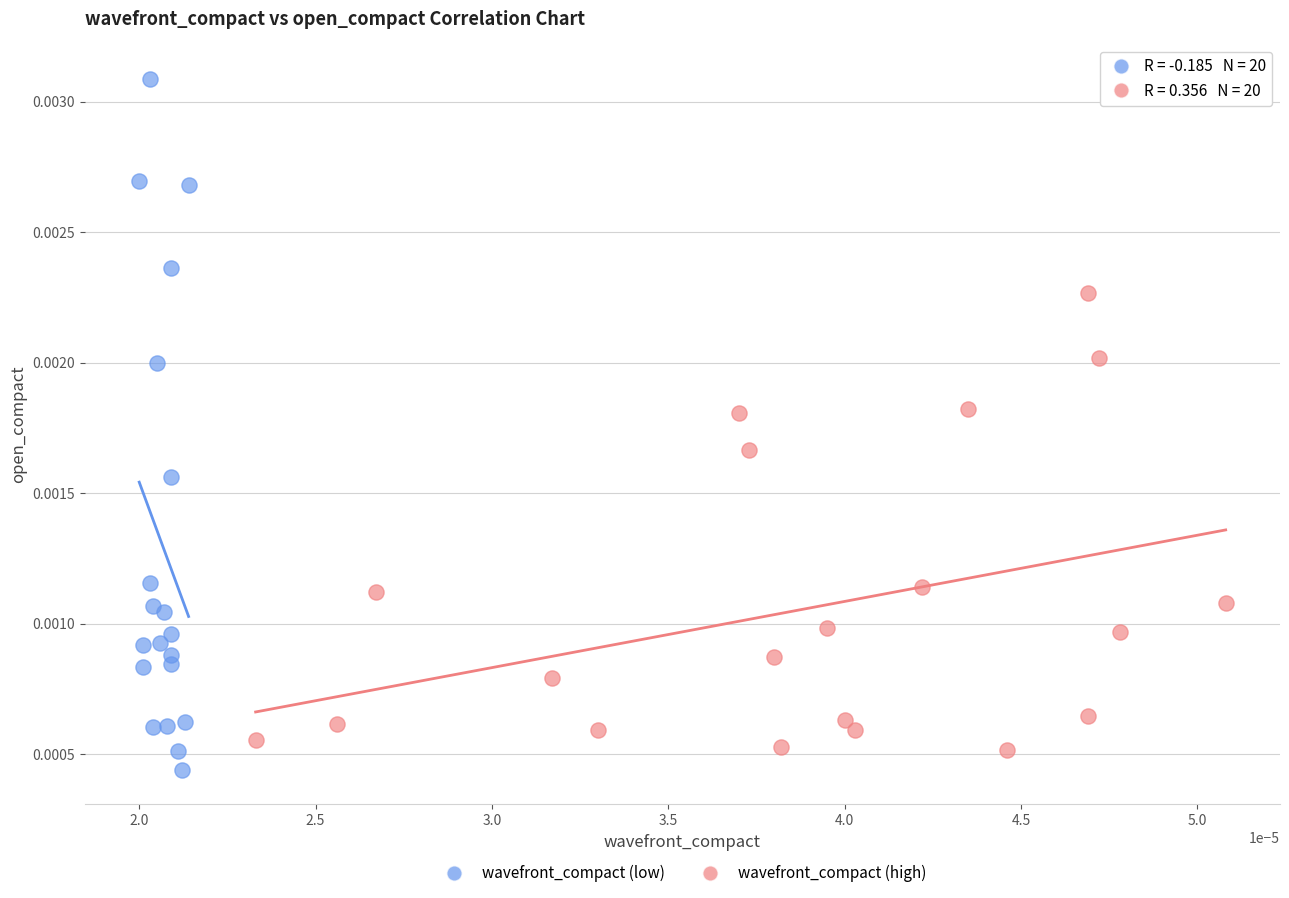

What are all the series names shown in the legend?

wavefront_compact (low), wavefront_compact (high)